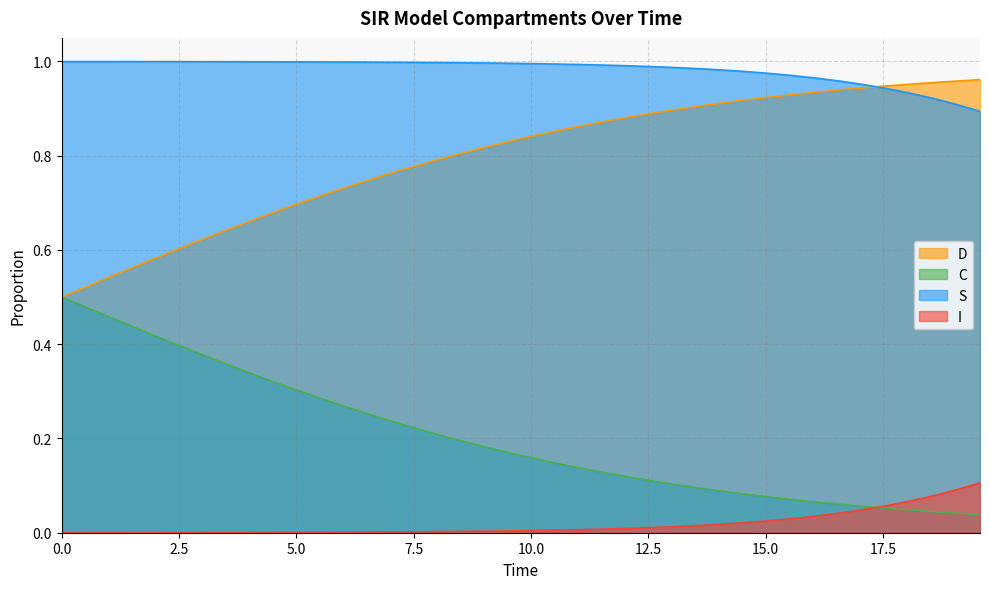

Which series has the largest total across all categories?

S